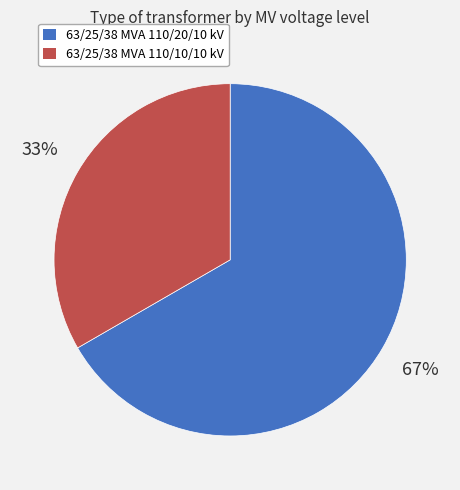

To the nearest percent, what percentage of the pie is 63/25/38 MVA 110/10/10 kV?

33%